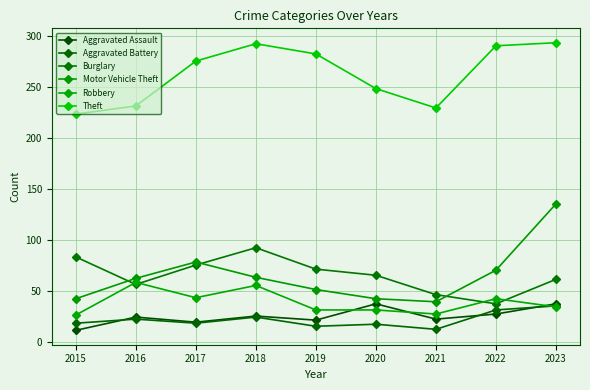

What is the value of the Theft point at the 4th from the left?

292